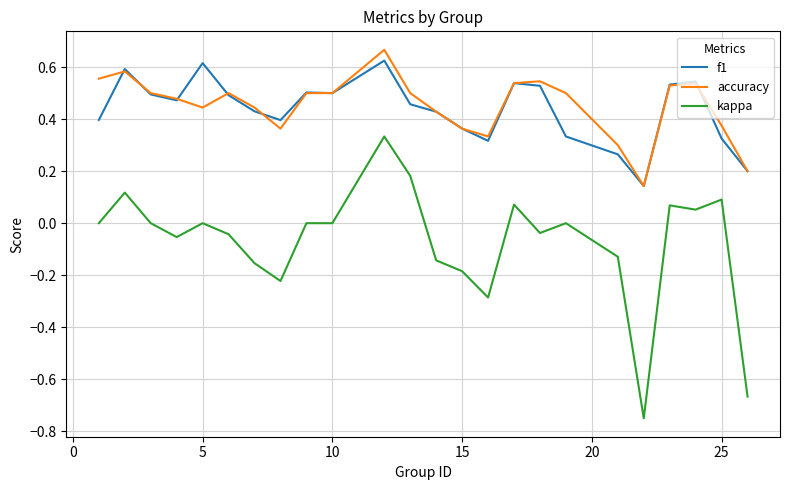

True or false: kappa and f1 intersect in this chart.

False